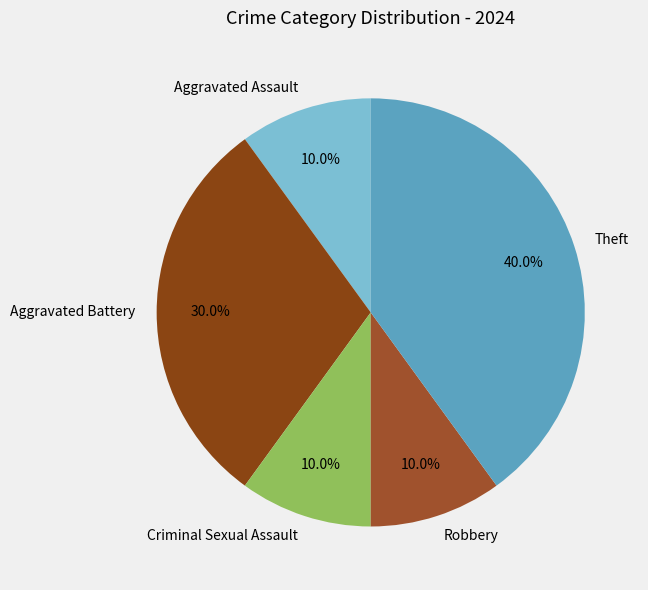

To the nearest percent, what percentage of the pie is Theft?

40%